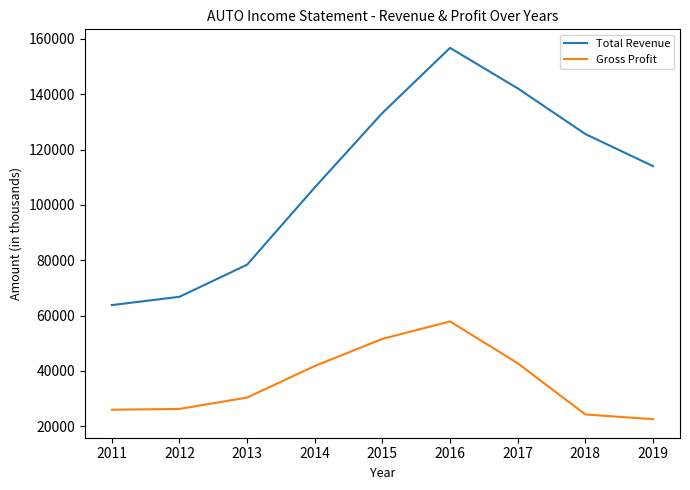

At which label does Gross Profit reach its peak?

2016